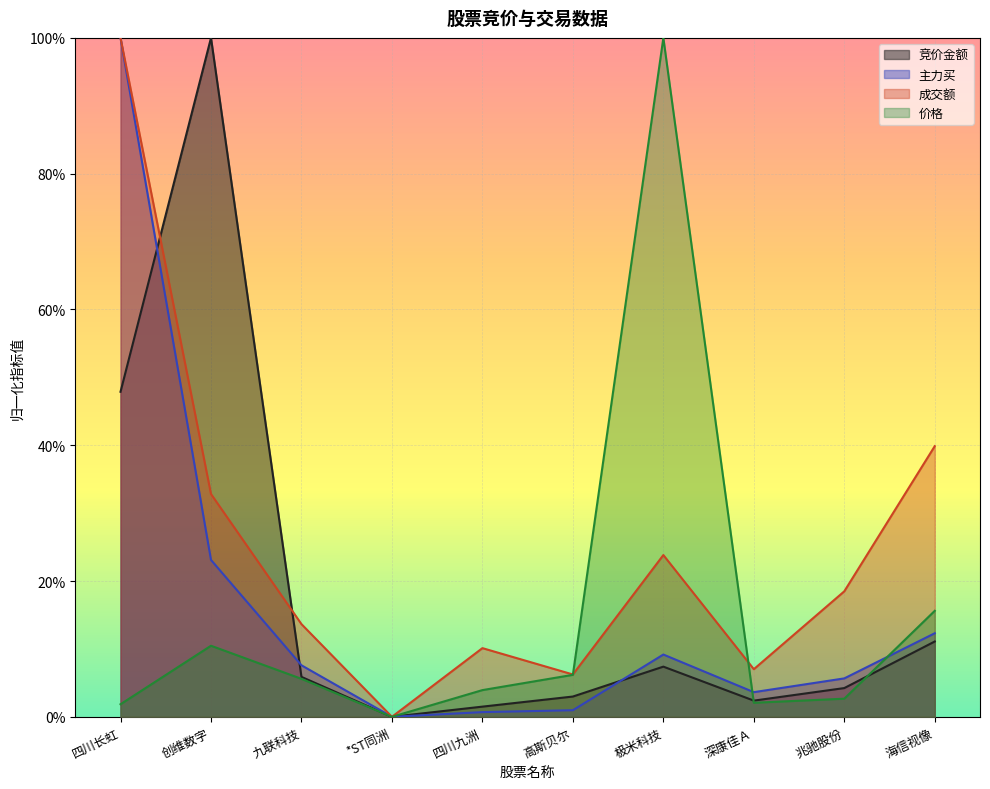

What is the value of the 成交额 point at the 10th from the left?

0.4